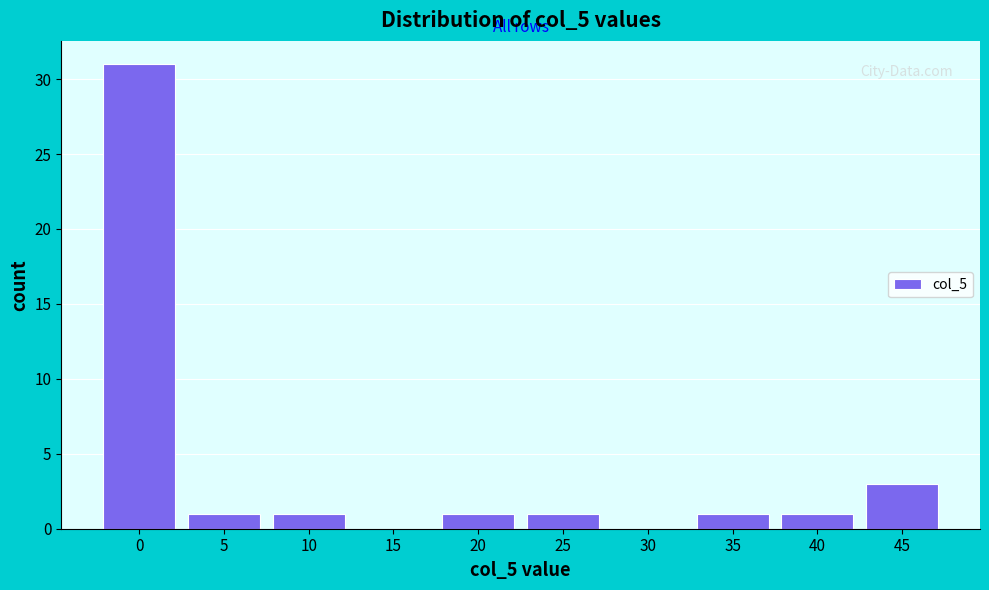

Reading left to right, extract all data points from this chart.

0=31	5=1	10=1	15=0	20=1	25=1	30=0	35=1	40=1	45=3